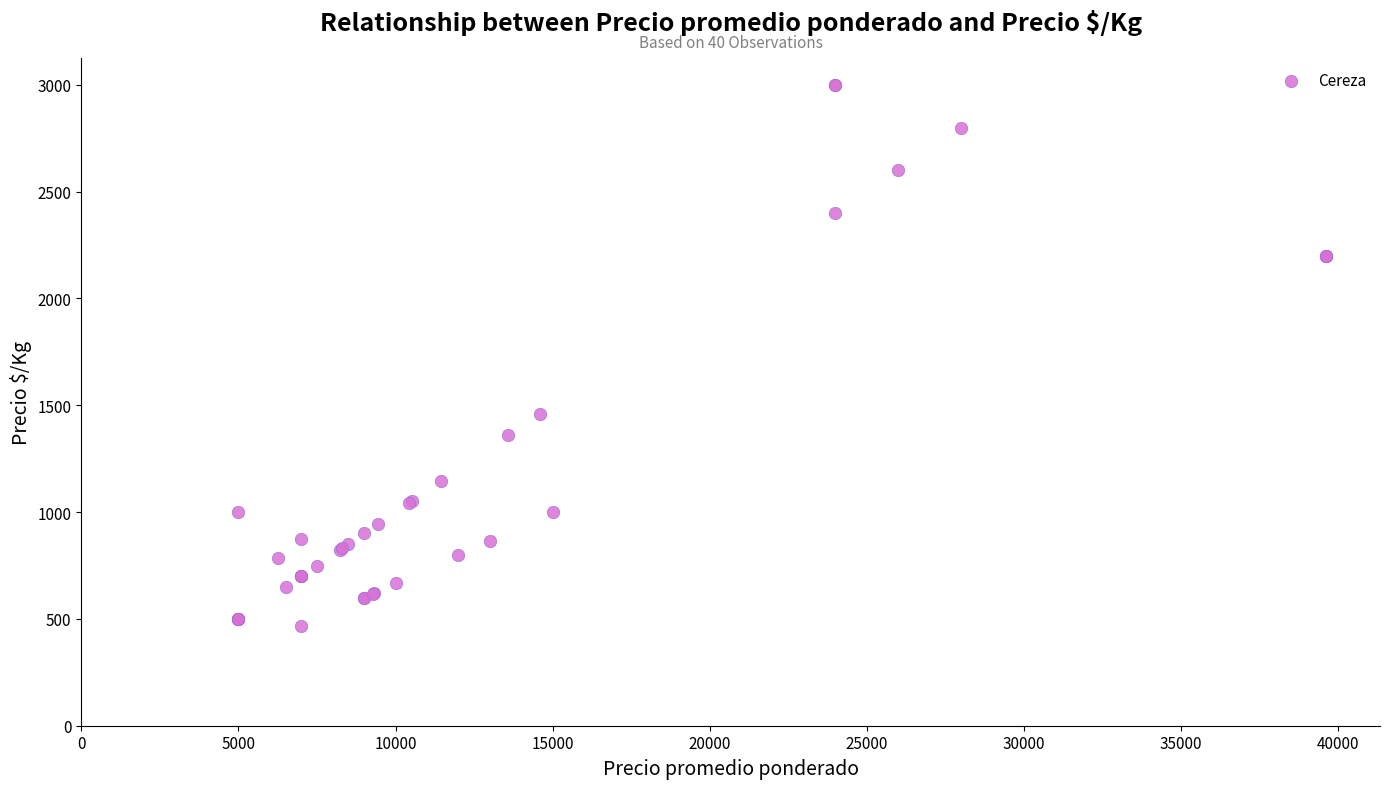

What Y value in the scatter plot is closest to 1733?

1459